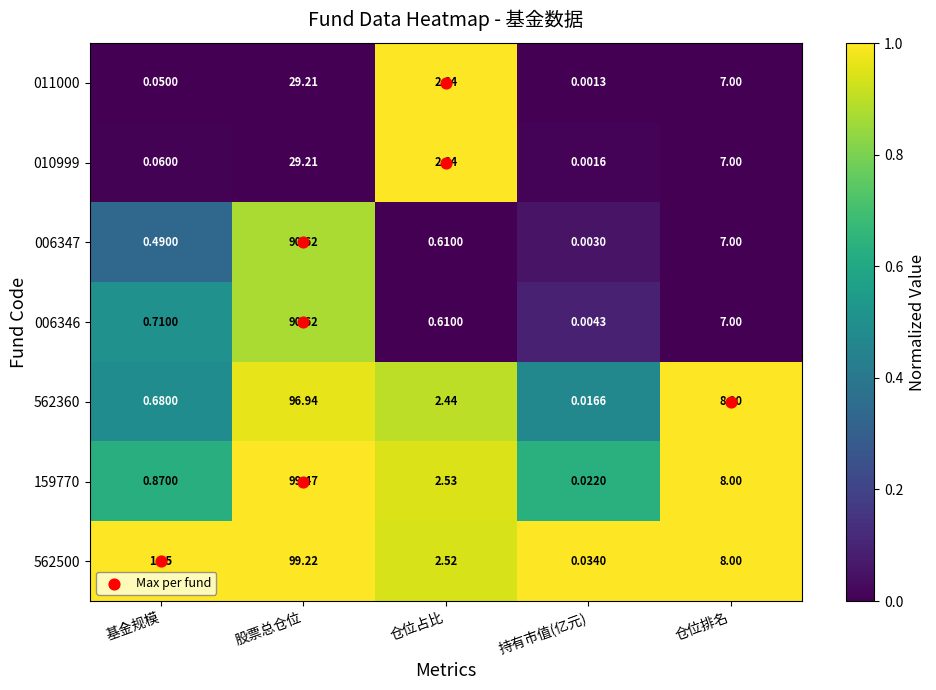

Rank the categories by 010999 value from highest to lowest.

股票总仓位, 仓位排名, 仓位占比, 基金规模, 持有市值(亿元)